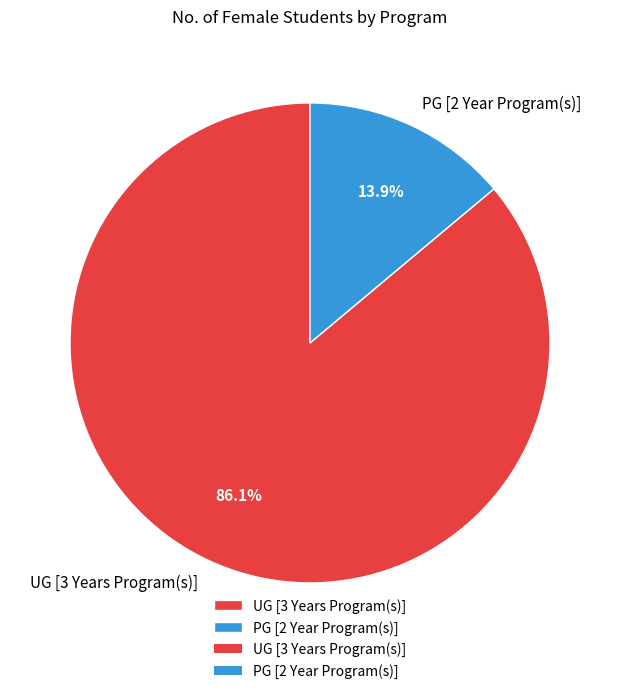

To the nearest percent, what is the difference between the PG [2 Year Program(s)] and UG [3 Years Program(s)] slice percentages?

72%